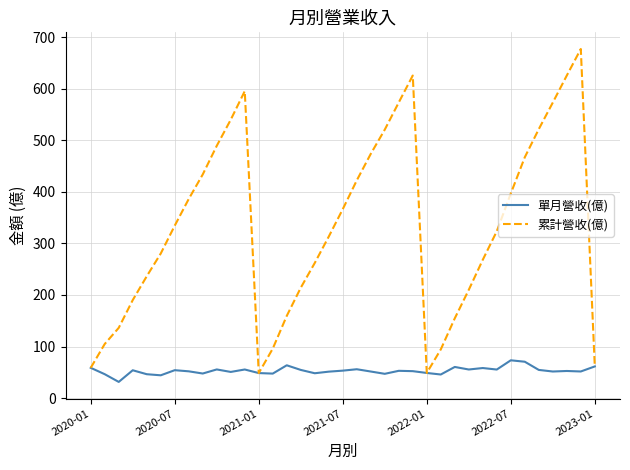

What is the highest value of the 累計營收(億) series?

677.3